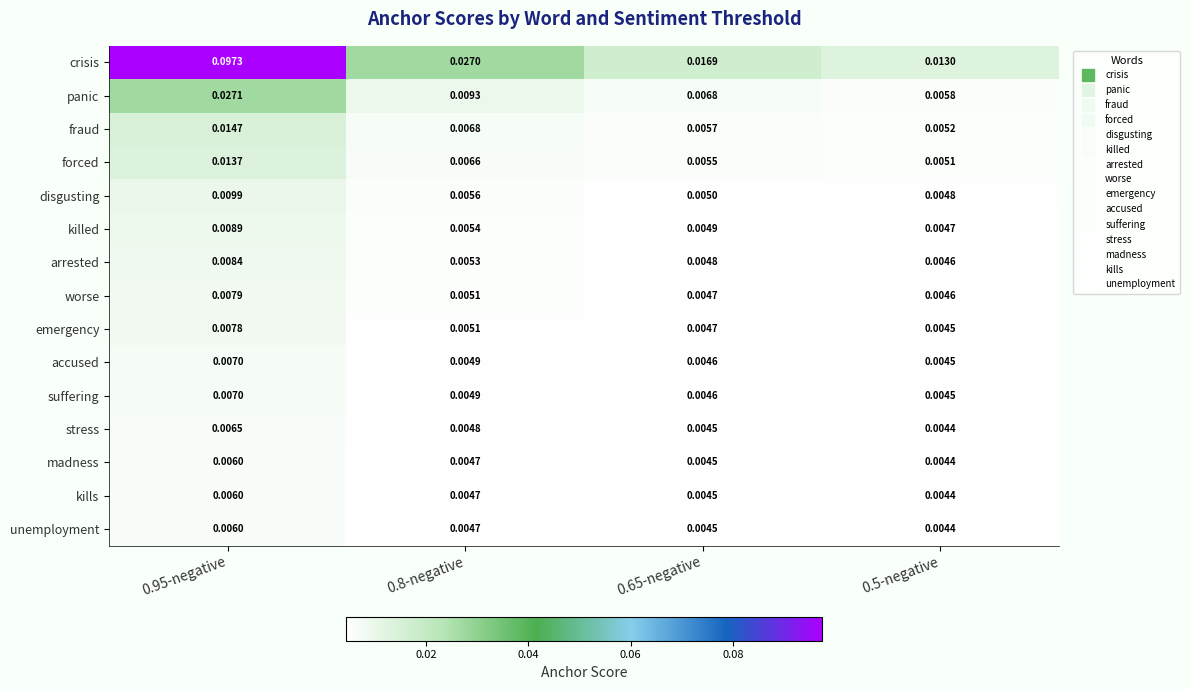

Which series has the largest total across all categories?

crisis